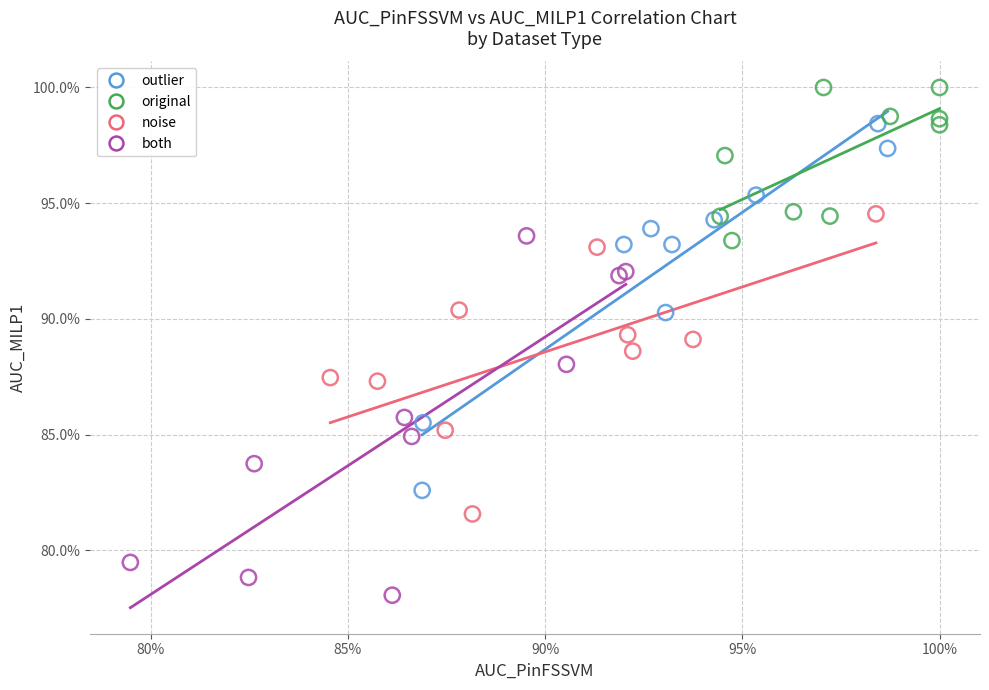

What are all the series names shown in the legend?

outlier, original, noise, both